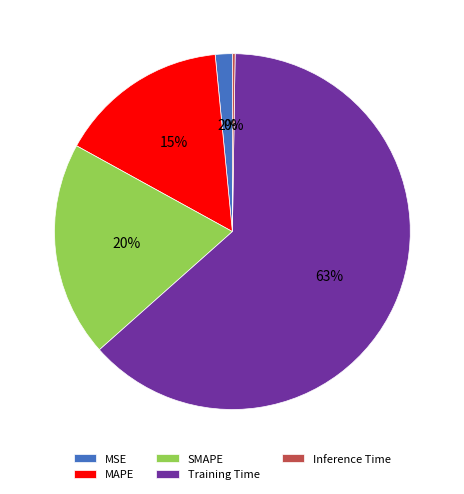

Is the sum of Training Time and MSE greater than half?

Yes